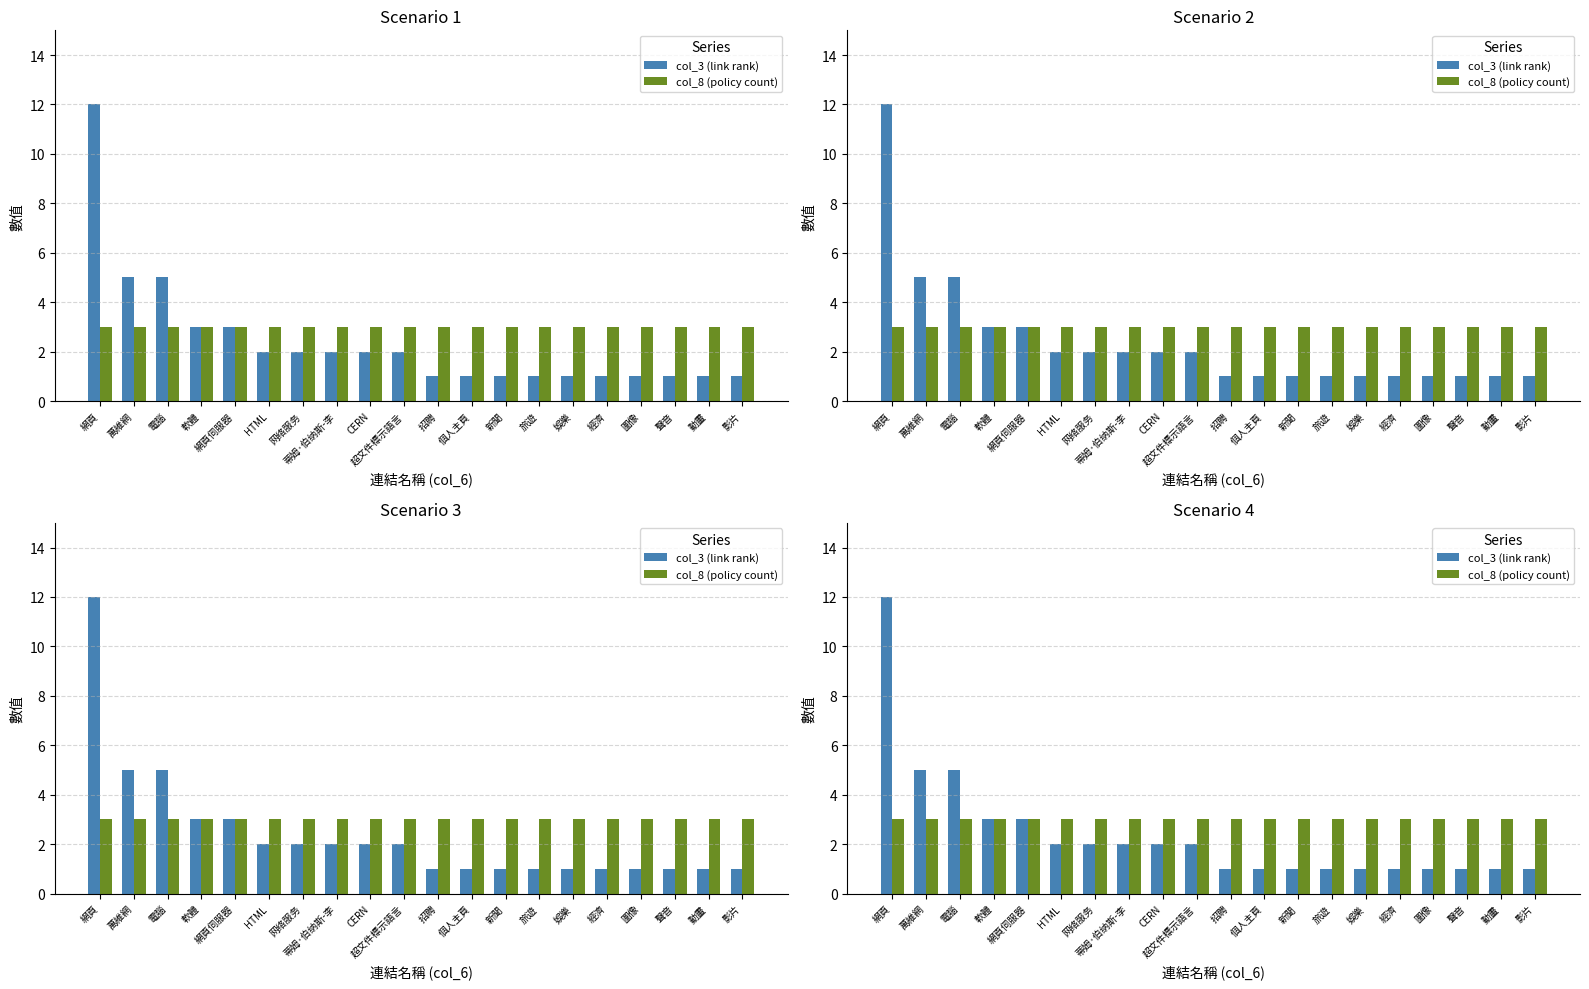

What is the total value across all series at 萬維網?

8